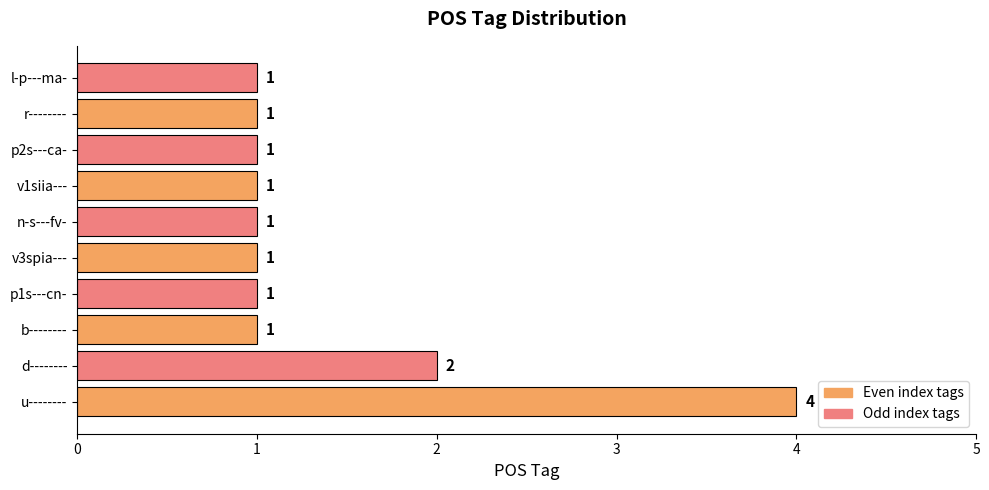

The chart shows a value of 2 at u--------. True or false?

False